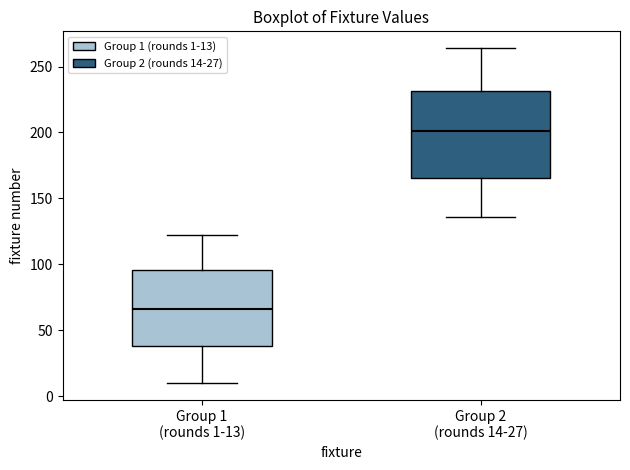

Where does the lower whisker of the box for Group 1 (rounds 1-13) end on the y-axis? The values are not printed on the chart, so give them approximately, as read against the axis.

10